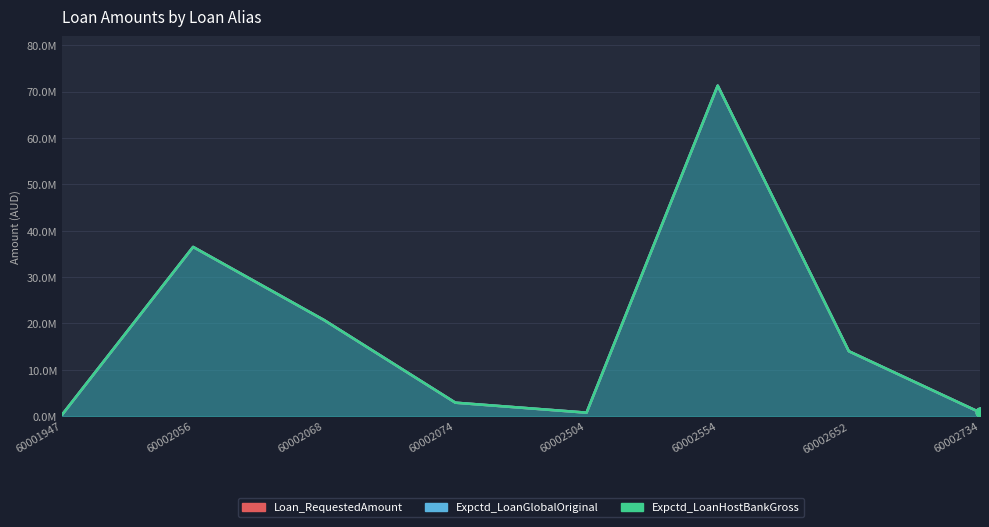

Which series has the widest spread of Y values?

Loan_RequestedAmount